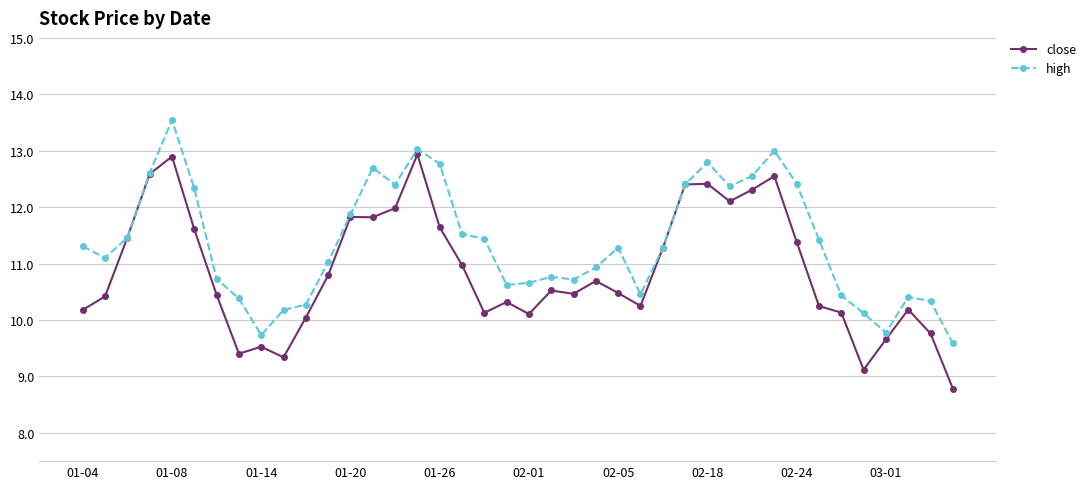

Which series has the largest total across all categories?

high